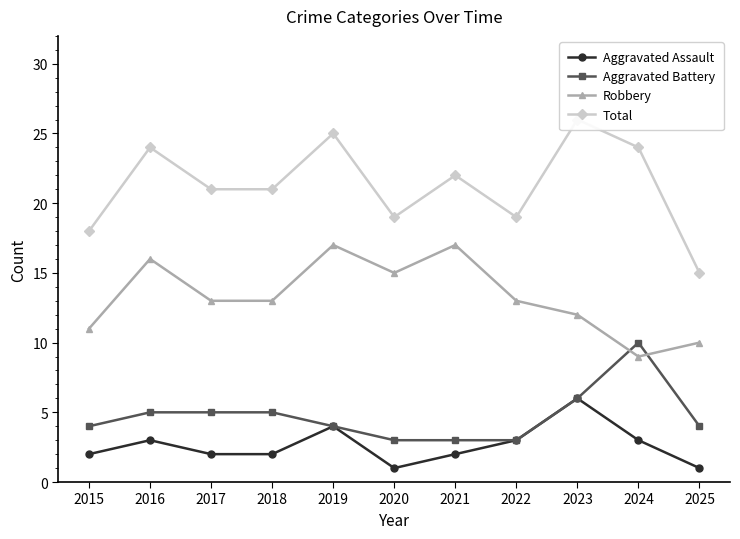

List the labels in order of Aggravated Assault value, largest first.

2023, 2019, 2016, 2022, 2024, 2015, 2017, 2018, 2021, 2020, 2025